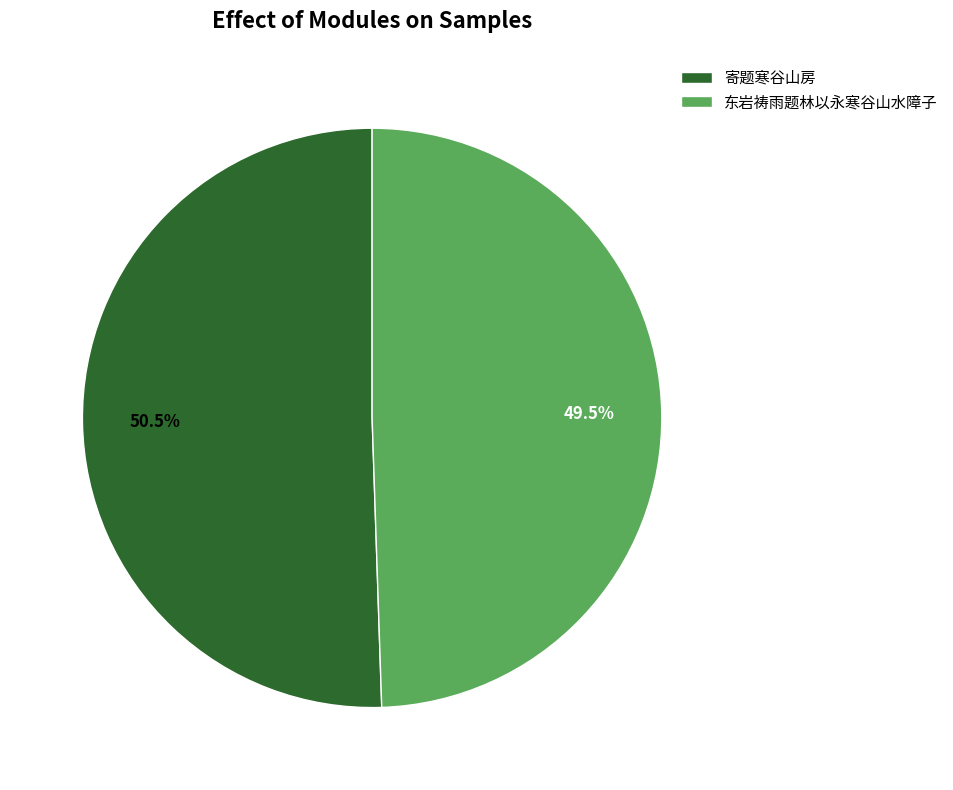

Does any single category account for the majority?

Yes